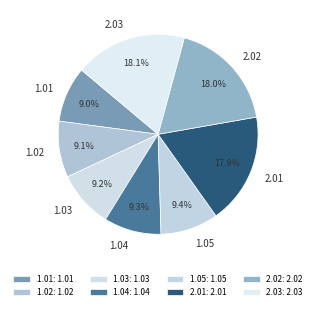

Is it true that 1.03 is 2% of the pie?

False